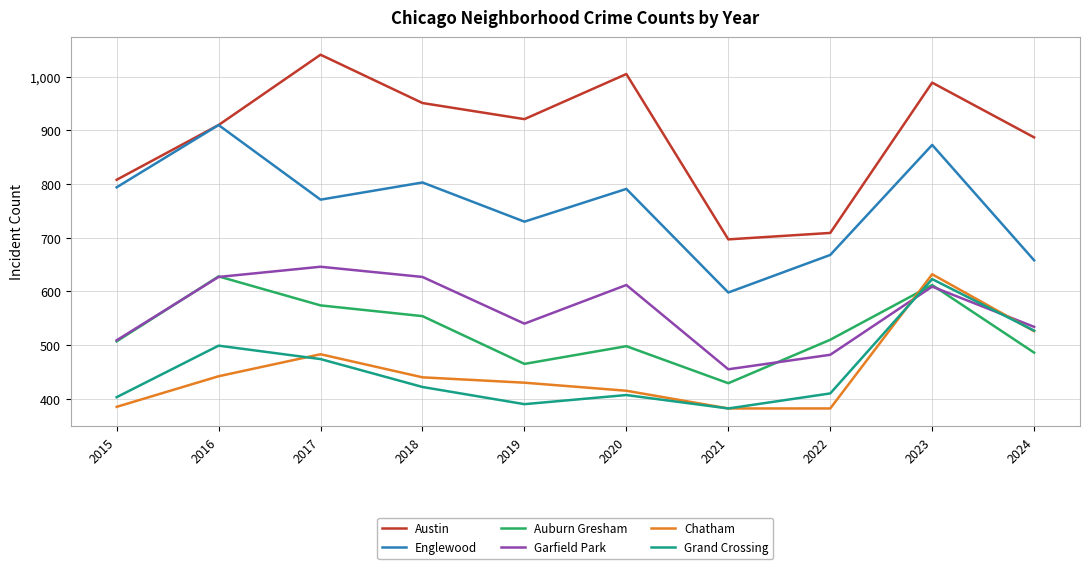

Which label corresponds to the largest value in the chart?

2017